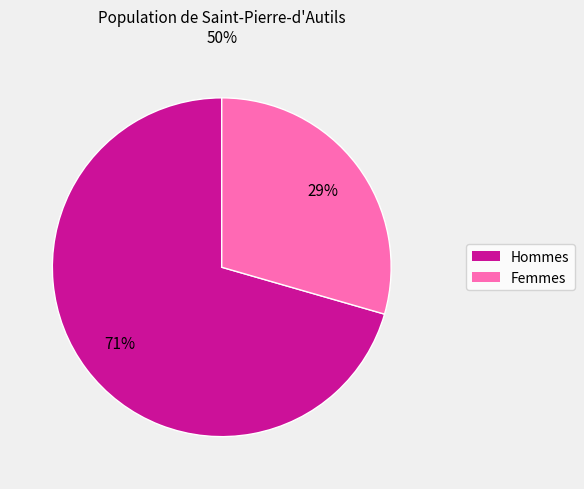

Count the number of slices in the pie.

2